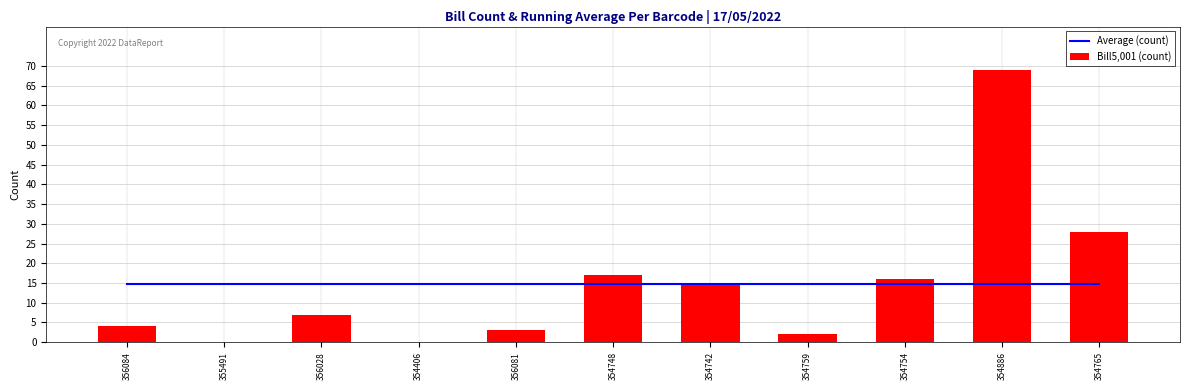

At which label does Bill5,001 (count) first exceed 7?

354748